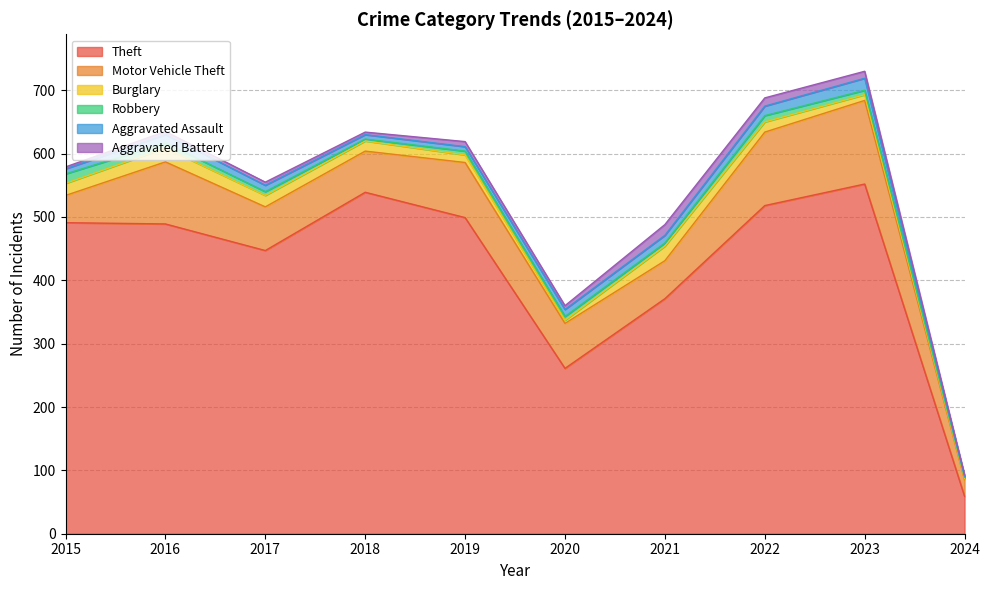

Reading left to right, extract all data points from this chart.

Theft: 2015=491	2016=489	2017=447	2018=539	2019=499	2020=261	2021=371	2022=518	2023=552	2024=59
Motor Vehicle Theft: 2015=43	2016=98	2017=69	2018=65	2019=87	2020=71	2021=60	2022=116	2023=132	2024=26
Burglary: 2015=19	2016=22	2017=18	2018=16	2019=12	2020=5	2021=23	2022=16	2023=9	2024=2
Robbery: 2015=15	2016=8	2017=6	2018=3	2019=6	2020=6	2021=5	2022=10	2023=7	2024=2
Aggravated Assault: 2015=8	2016=13	2017=10	2018=7	2019=7	2020=11	2021=12	2022=15	2023=19	2024=2
Aggravated Battery: 2015=3	2016=5	2017=5	2018=4	2019=8	2020=6	2021=17	2022=13	2023=11	2024=2